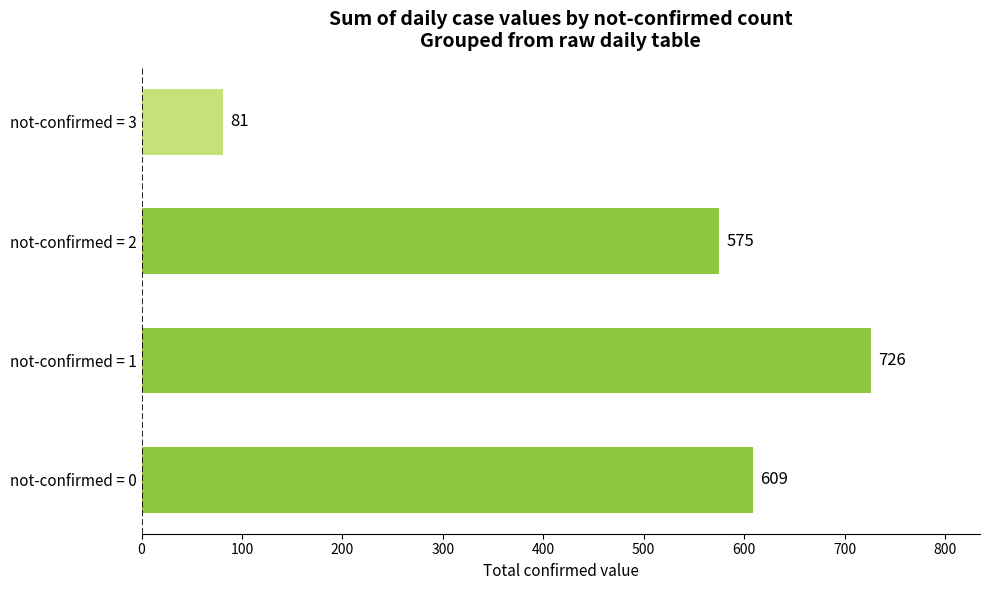

Rank the categories by value from lowest to highest.

not-confirmed = 3, not-confirmed = 2, not-confirmed = 0, not-confirmed = 1